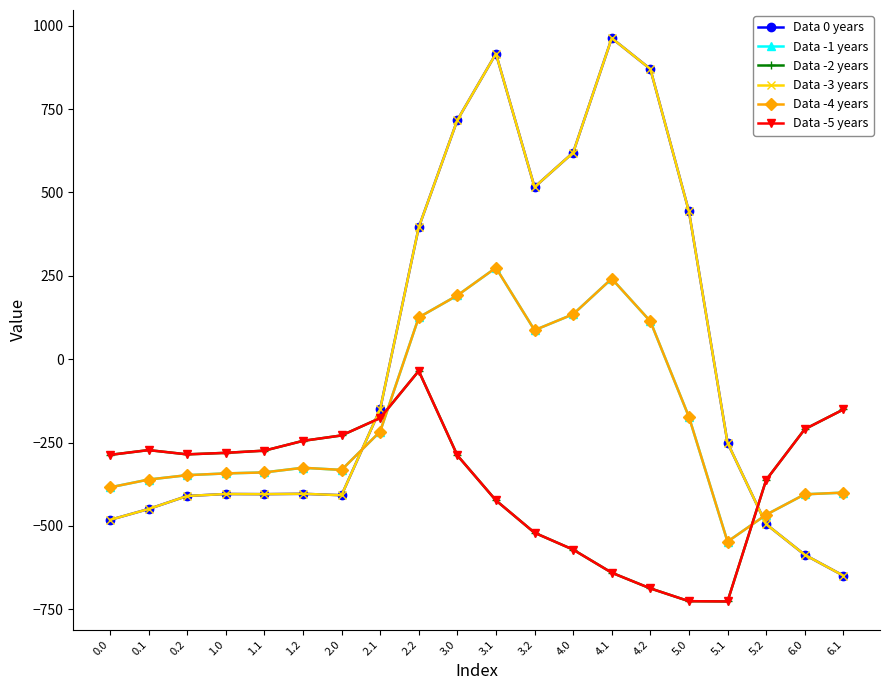

Is this an area chart (filled region under the line)?

No